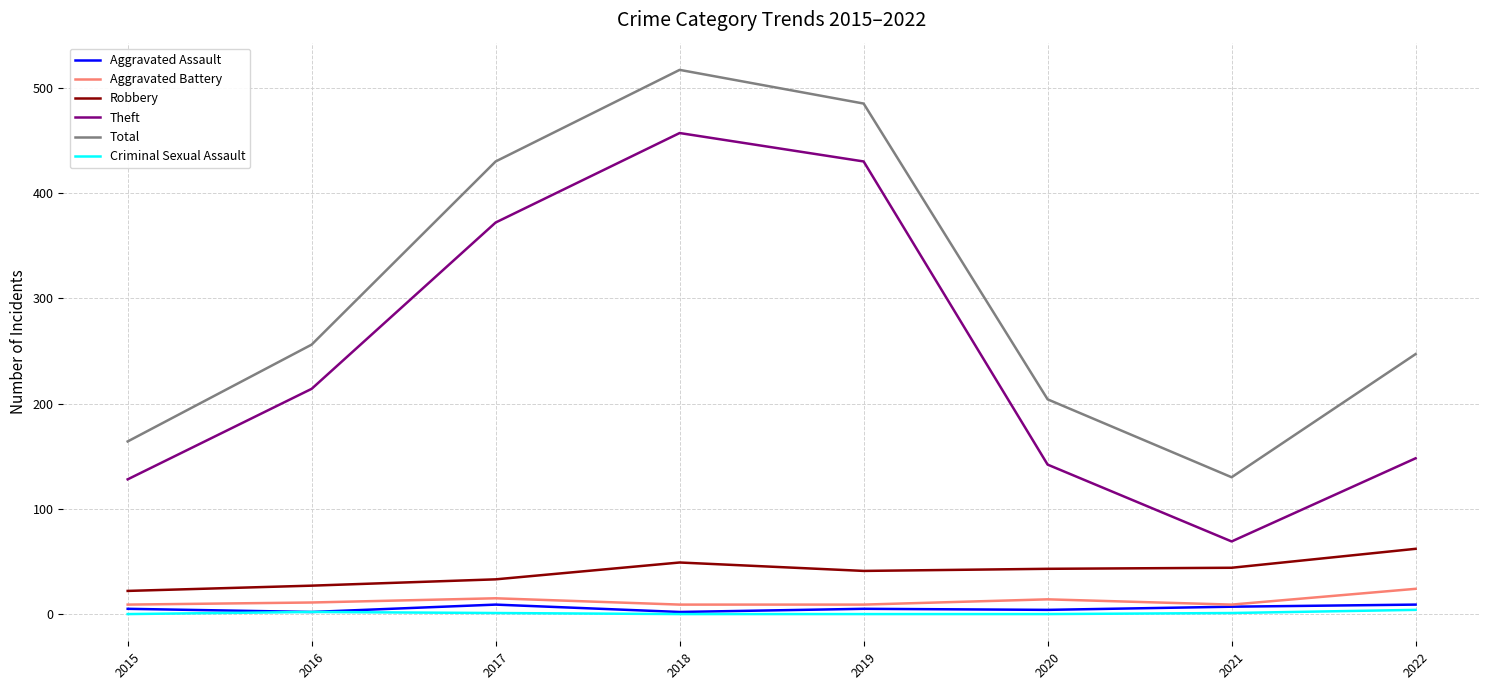

The value of Total at 2017 is 430. True or false?

True